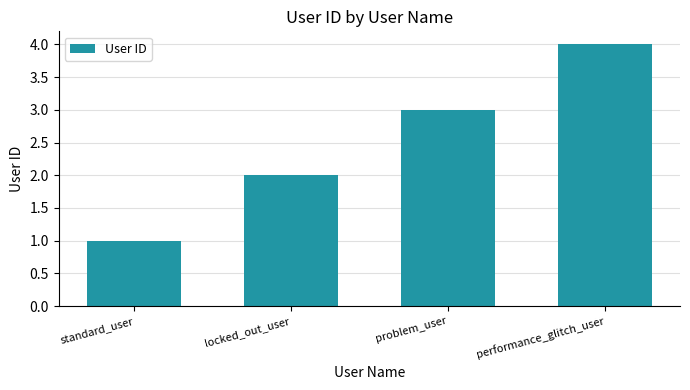

Rank the categories by value from lowest to highest.

standard_user, locked_out_user, problem_user, performance_glitch_user